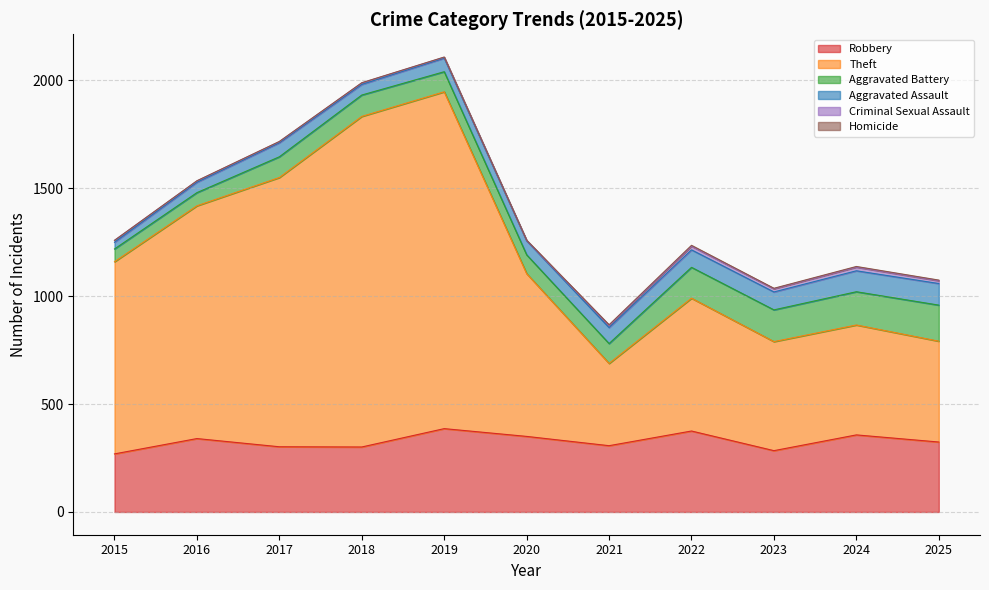

Which category has the lowest value across all series?

2015